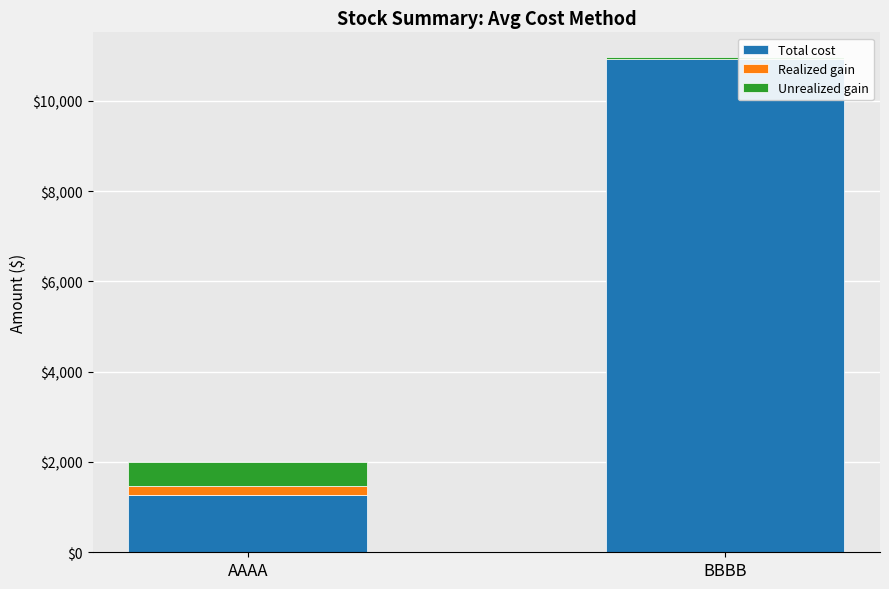

The value of Unrealized gain at BBBB is 40.0. True or false?

True